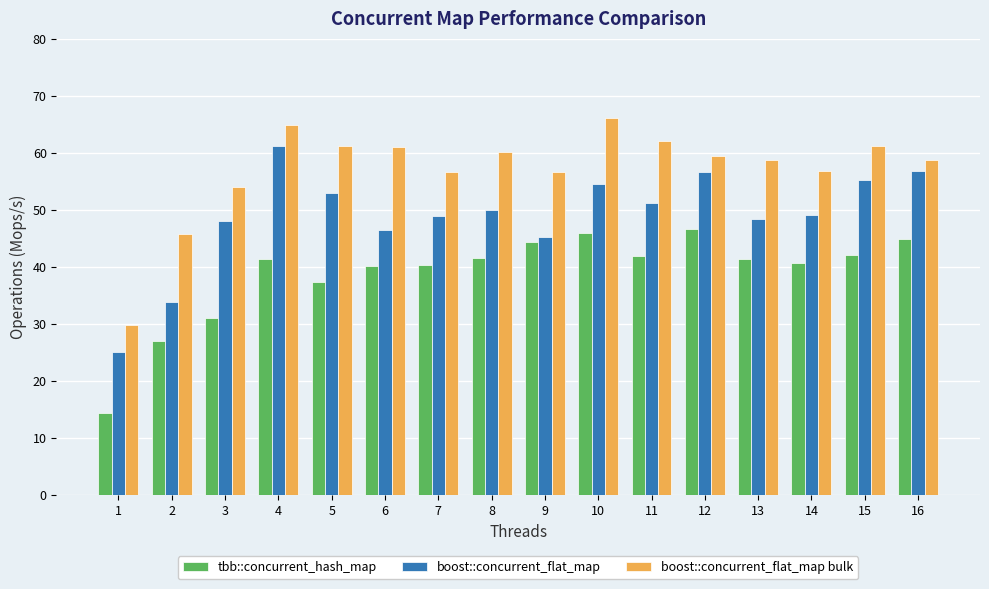

Read the tbb::concurrent_hash_map value at 8.

41.6